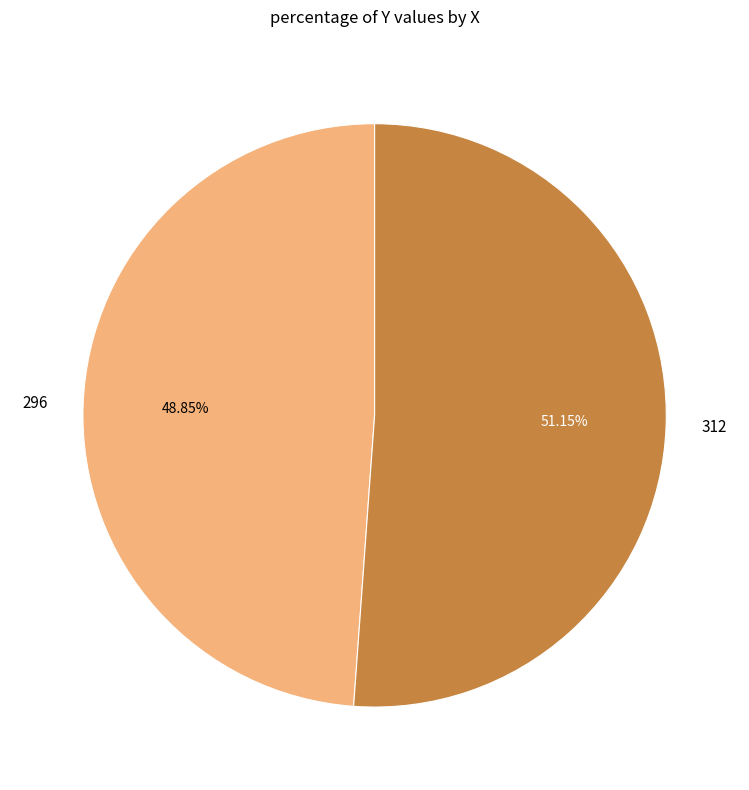

To the nearest percent, what is the average slice percentage?

50%